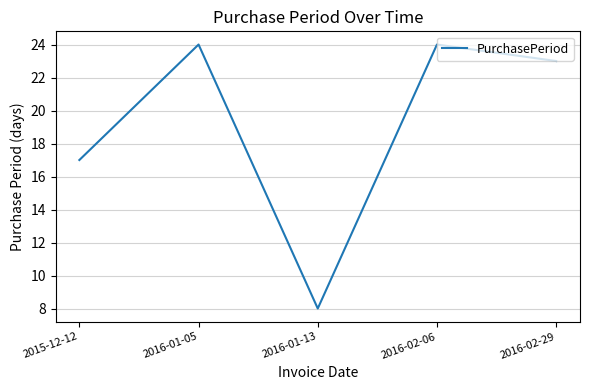

Where is the first local maximum?

2016-01-05